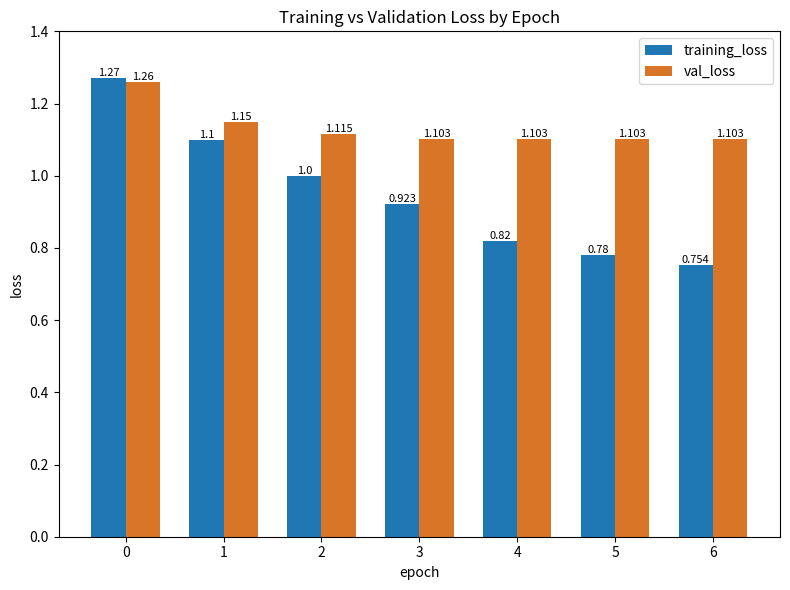

List the labels in order of training_loss value, smallest first.

6, 5, 4, 3, 2, 1, 0